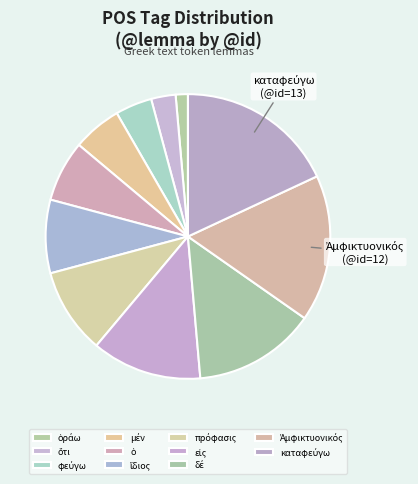

What is the change in value from εἰς to καταφεύγω?

+4